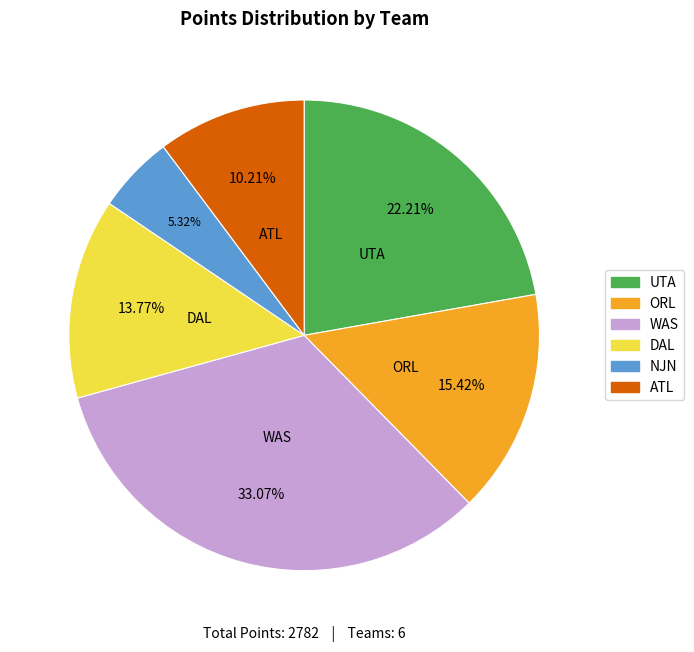

To the nearest percent, what portion does ATL represent?

10%